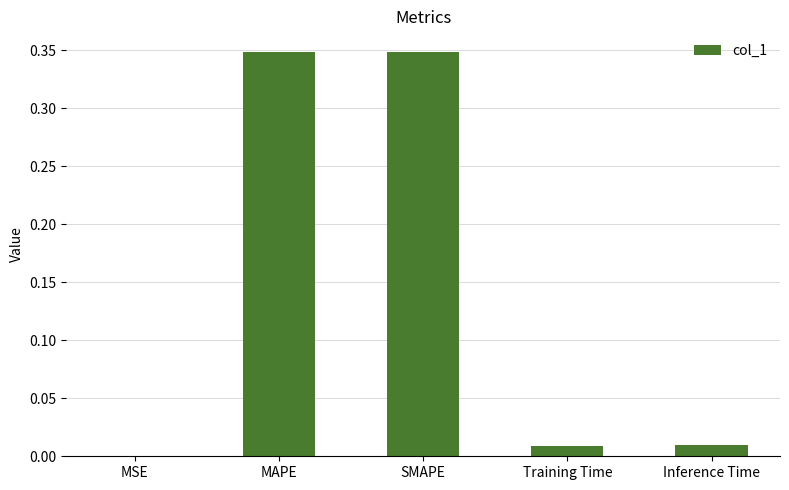

True or false: the data shows 0.0 at MSE.

True